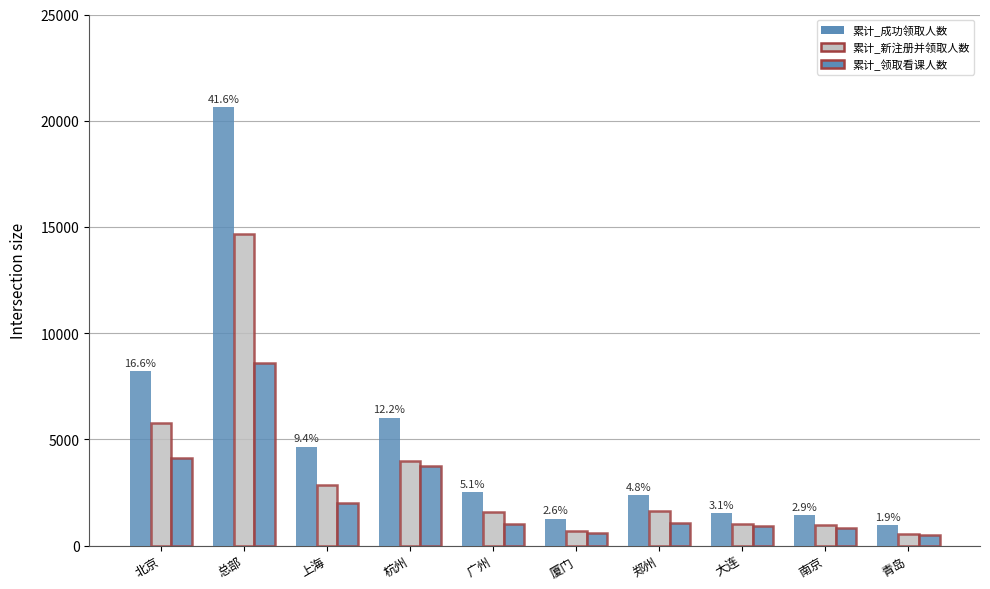

Between 北京 and 上海, which series saw the biggest shift?

累计_成功领取人数